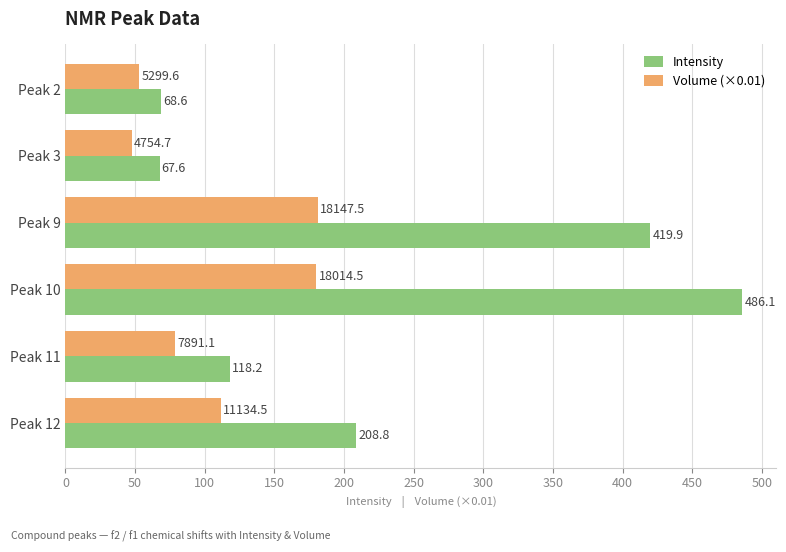

Rank the series by their average value, from highest to lowest.

Intensity, Volume (×0.01)